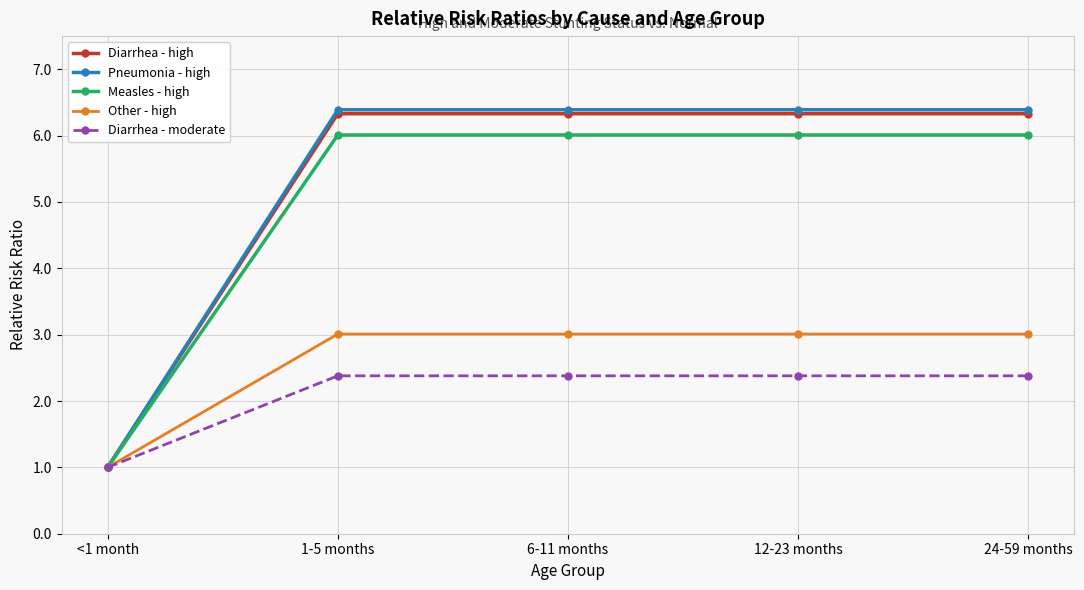

The Pneumonia - high series shows 10.6 at 24-59 months. True or false?

False